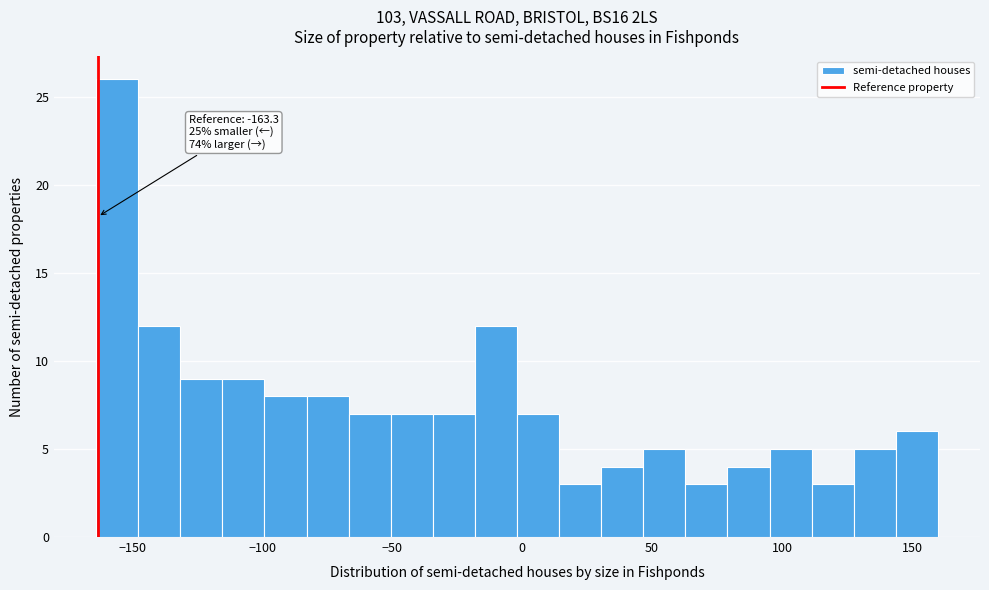

Around what value on the x-axis is the tallest bar? Give the approximate position of its centre, as read against the axis.

-155